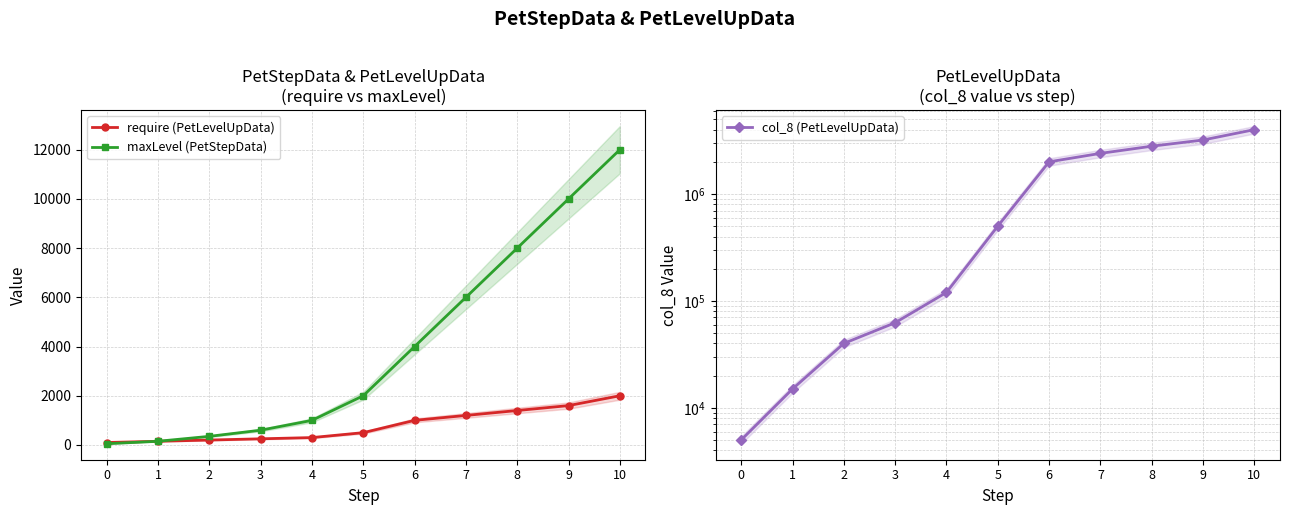

What is the difference between the maximum and minimum values in the maxLevel (PetStepData) series?

11950